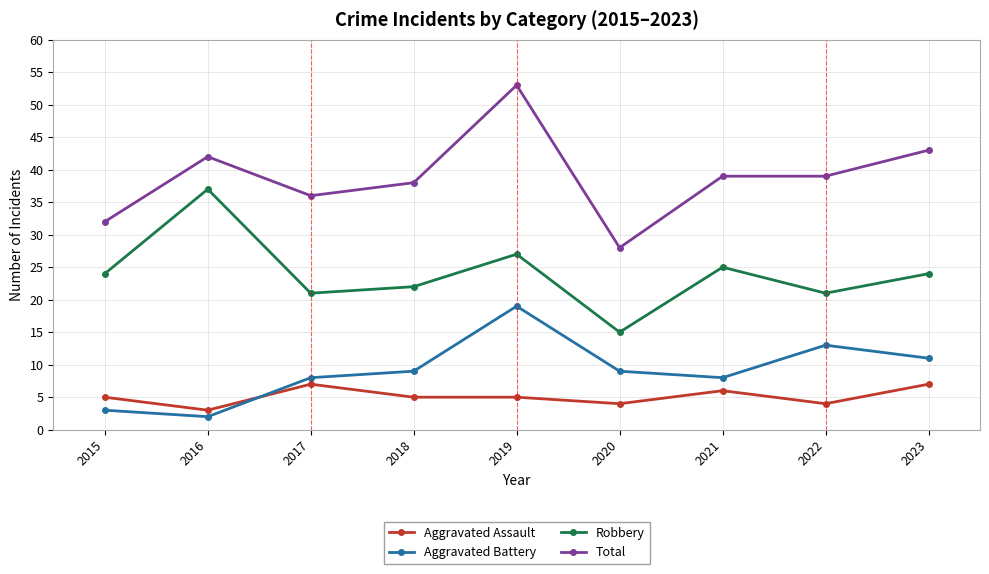

How many categories are shown in the chart?

9